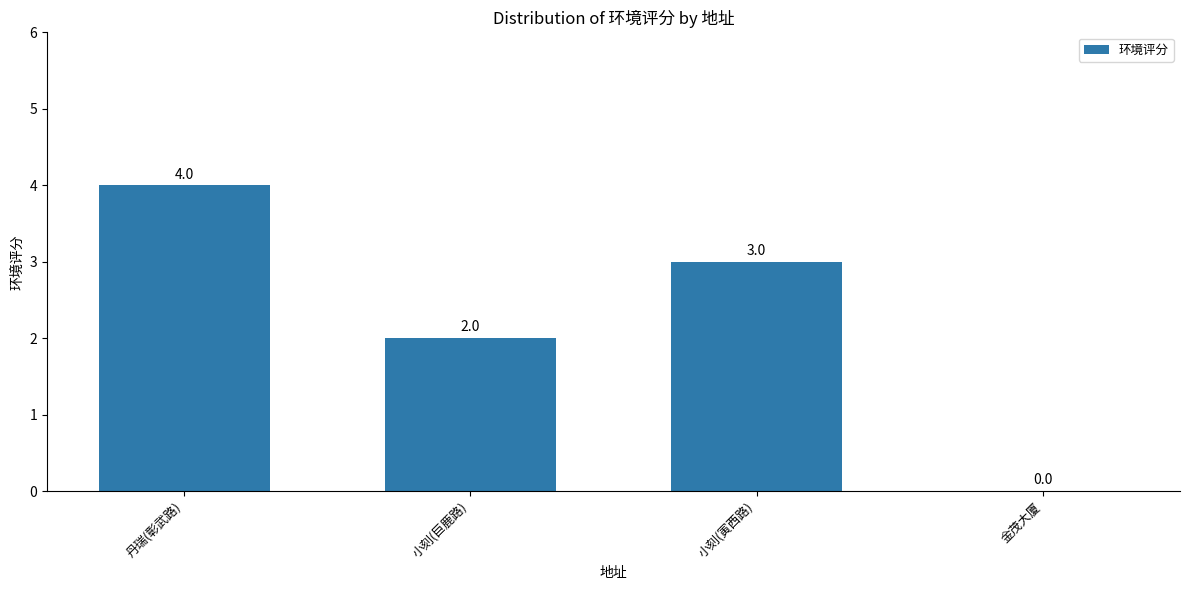

How many values are above zero?

3